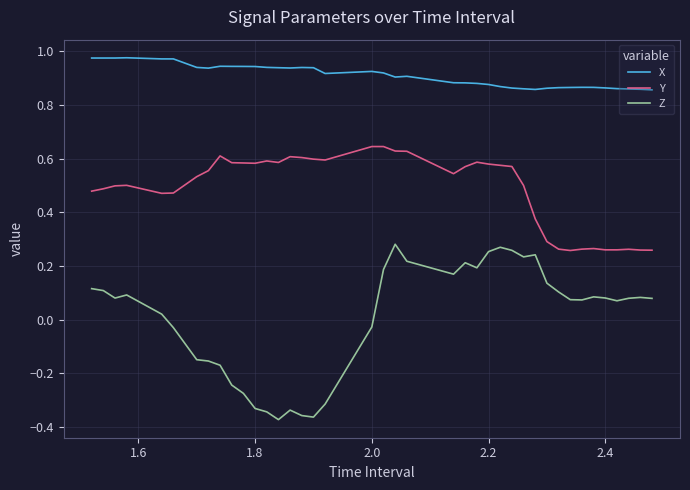

Which series has the widest spread of values?

Z